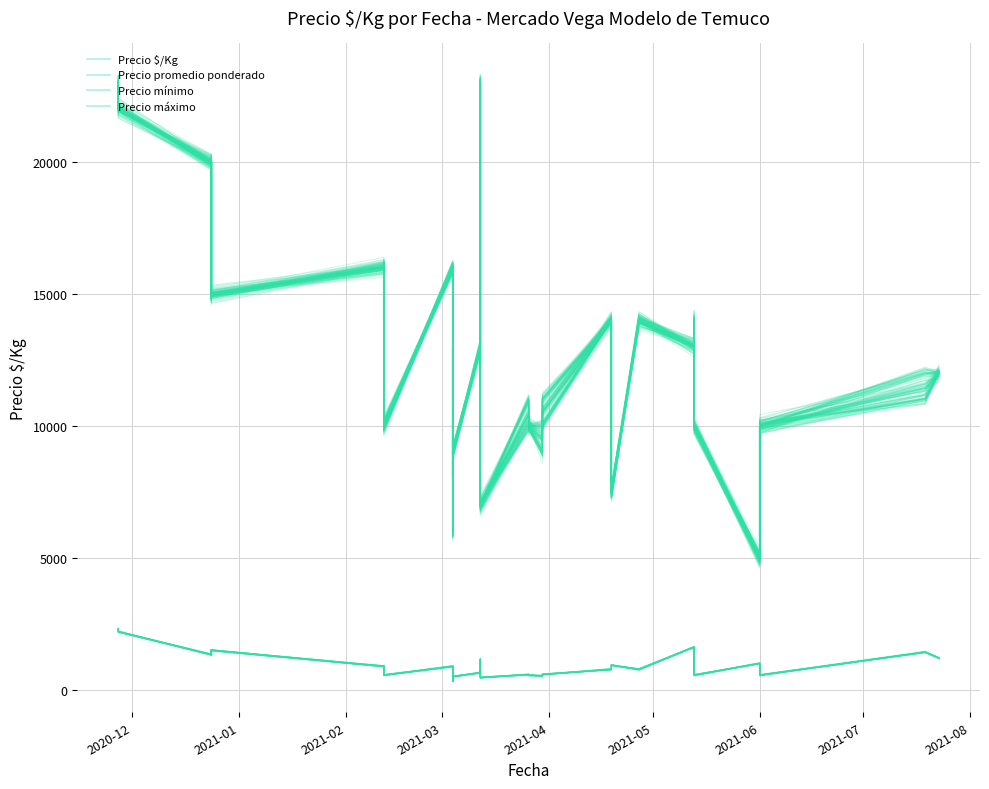

What is the sum of all Precio promedio ponderado values?

501755